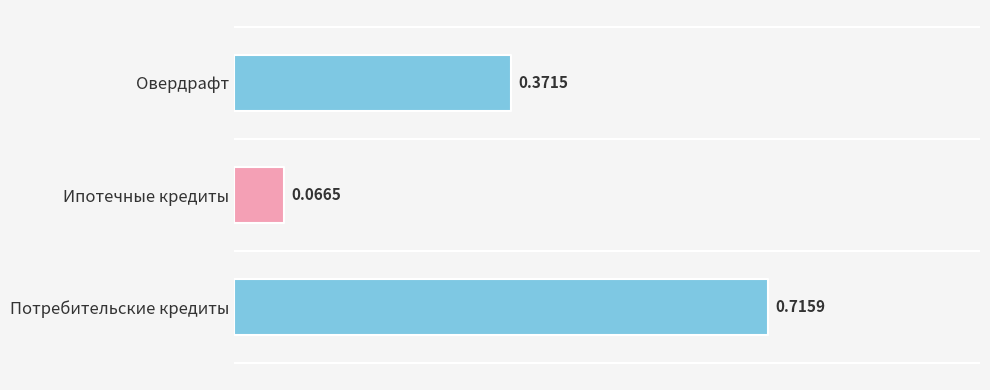

Which category has the highest value across all series?

Потребительские кредиты